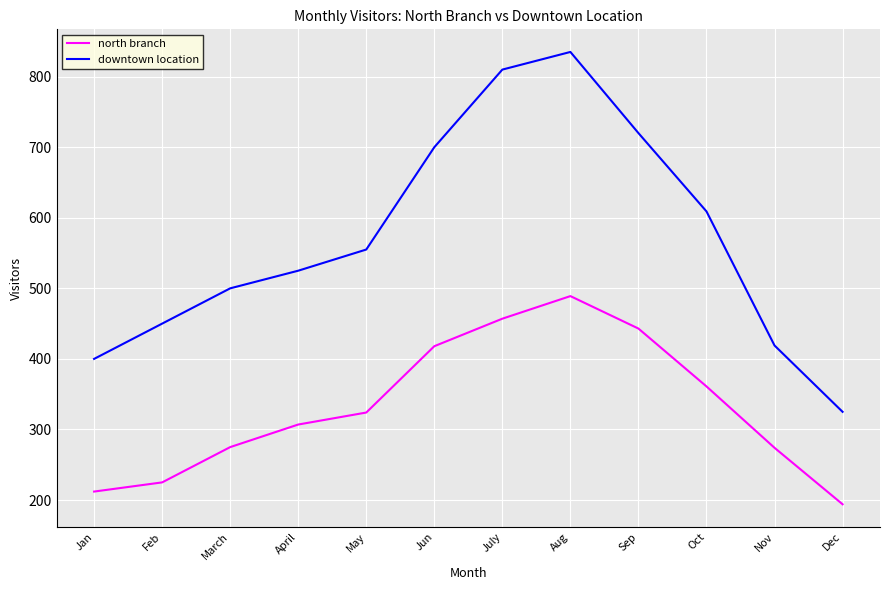

What are all the series names shown in the legend?

north branch, downtown location